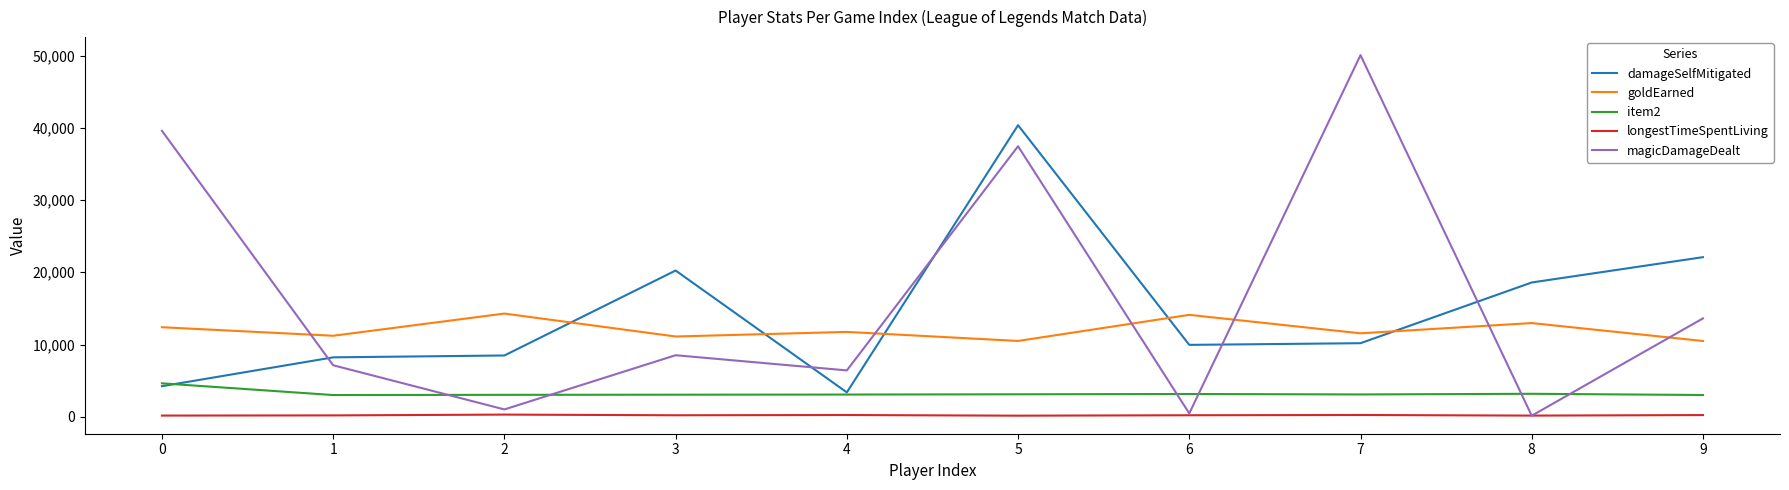

How many categories are shown in the chart?

10